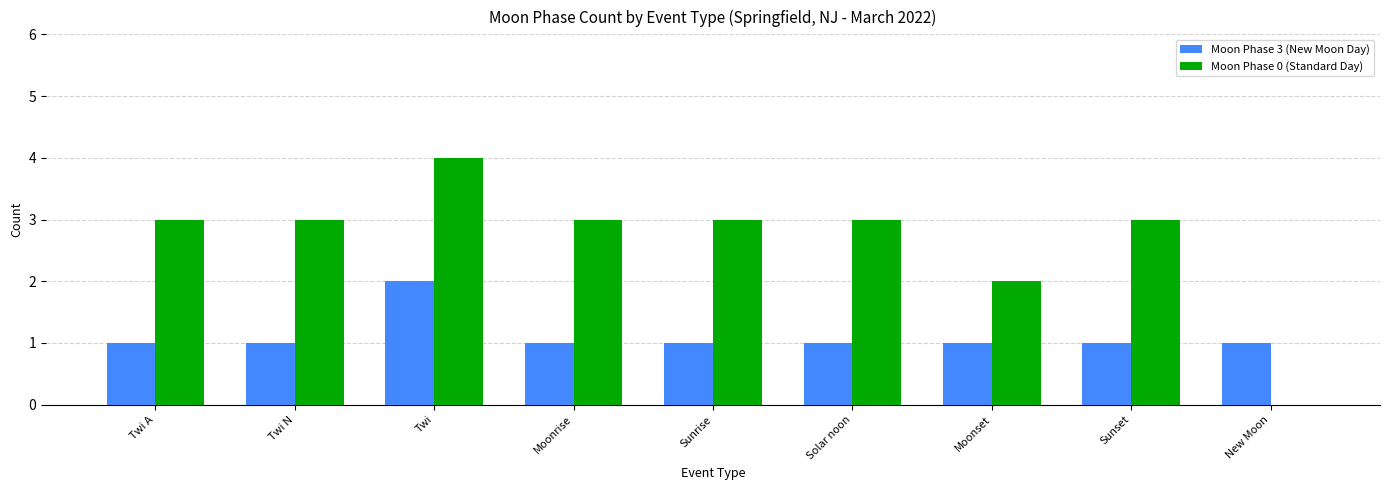

Read the Moon Phase 3 (New Moon Day) value at Moonrise.

1